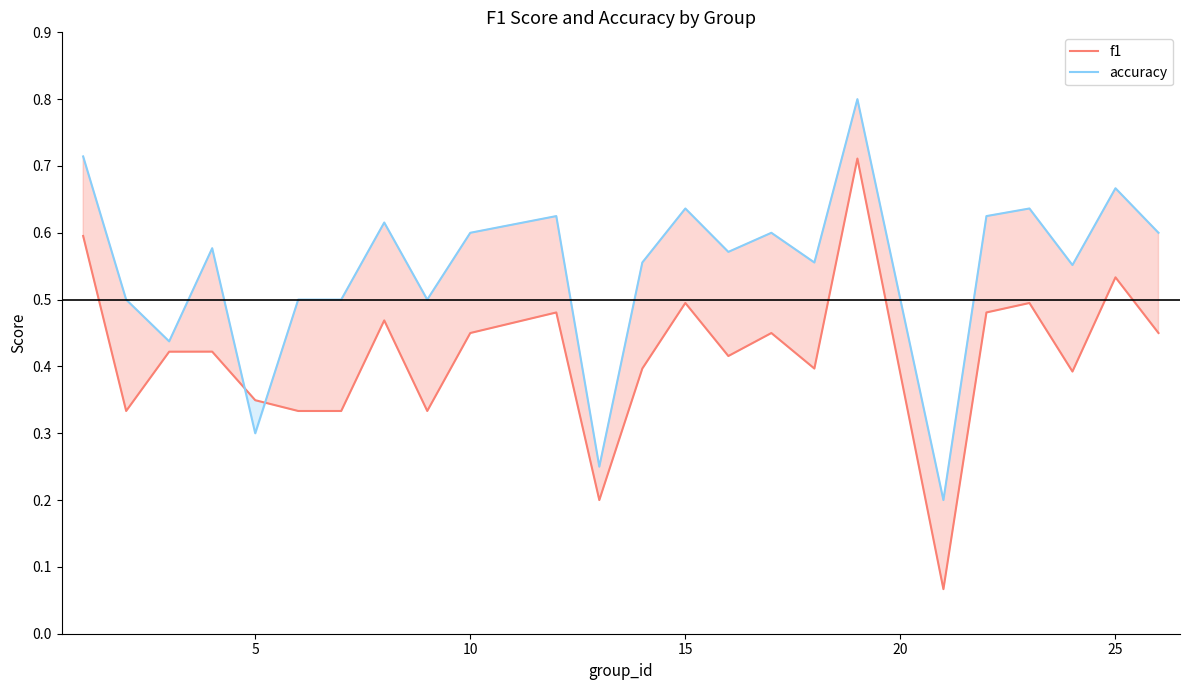

True or false: accuracy has a value of 0.4 at 25.

False